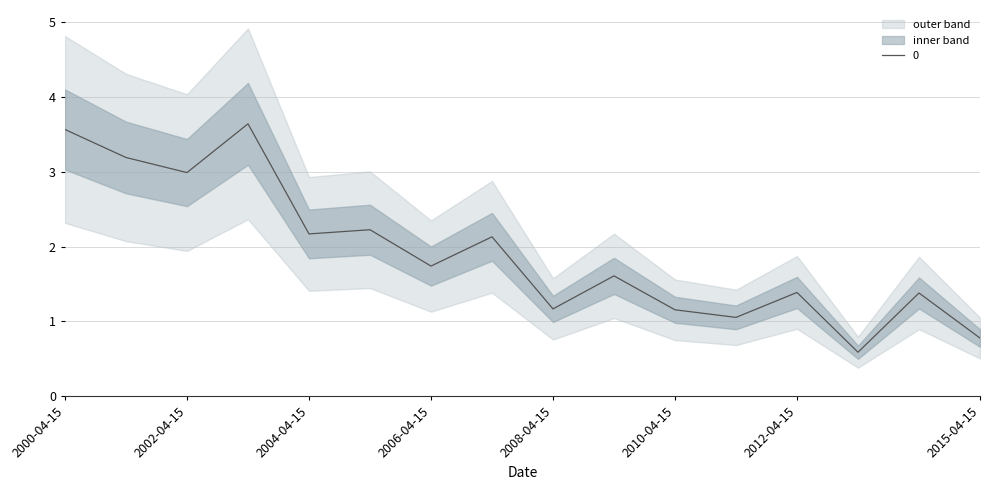

Does the chart display data point markers on the line(s)?

No